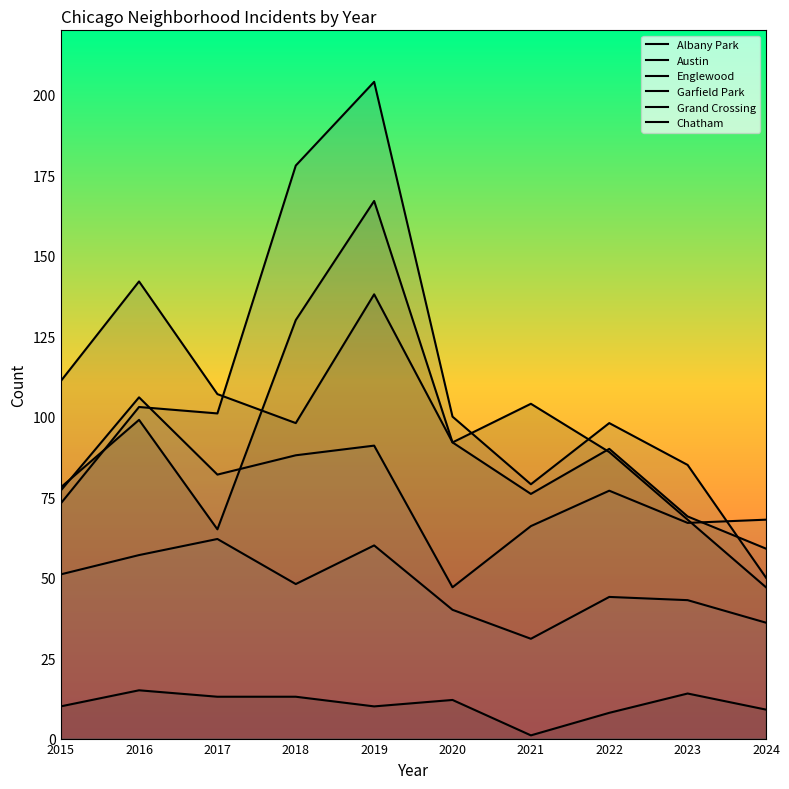

At which category does the chart reach its minimum across all series?

2021